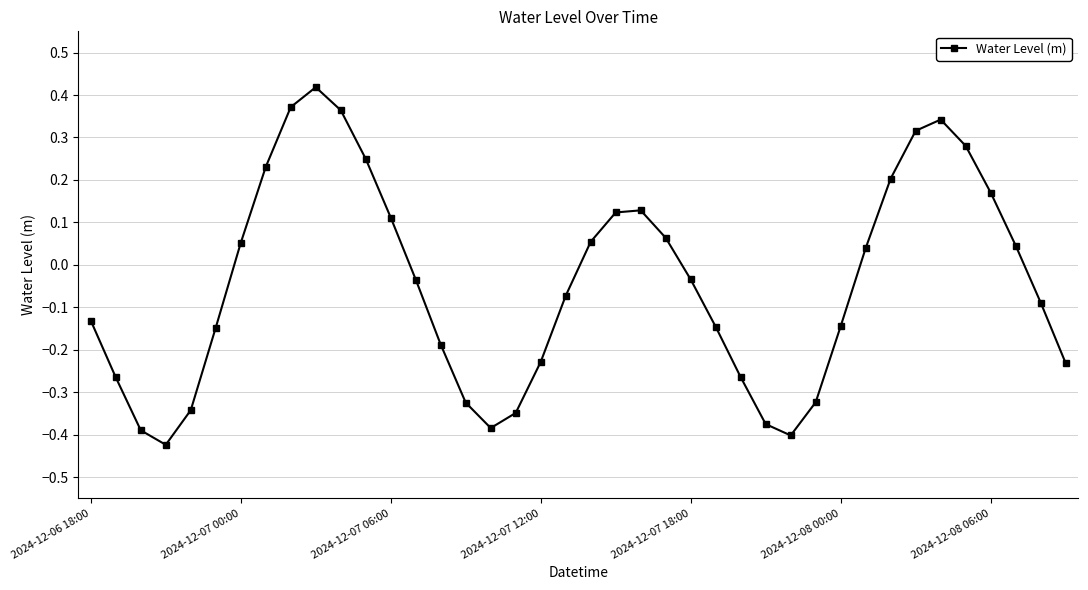

What is the difference between the maximum and second lowest values?

0.8